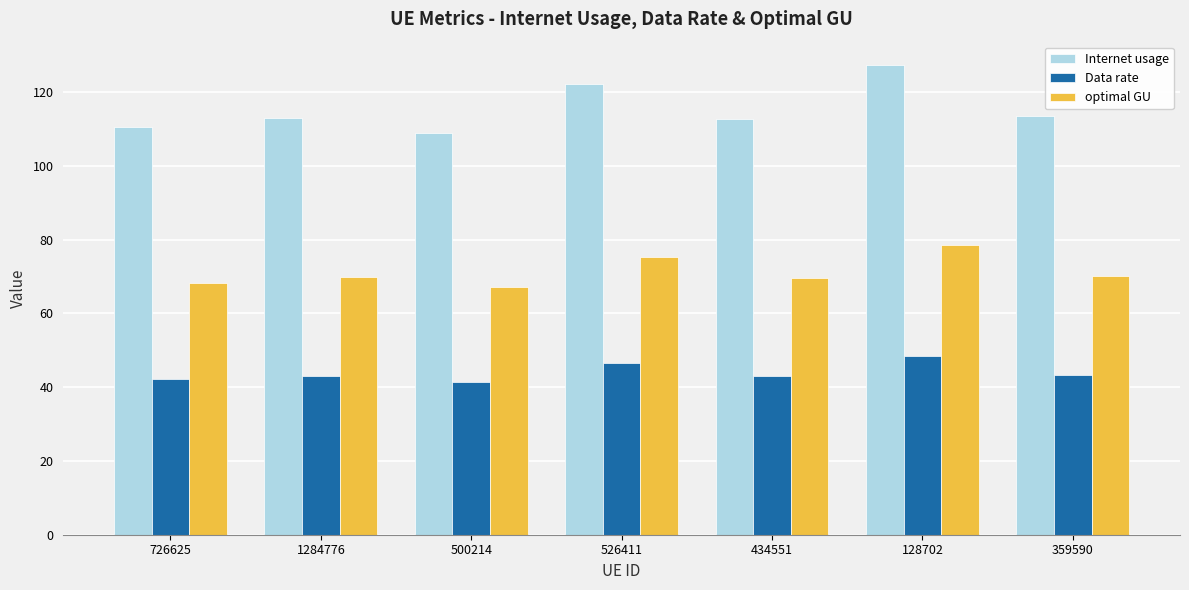

Rank the series by their average value, from lowest to highest.

Data rate, optimal GU, Internet usage